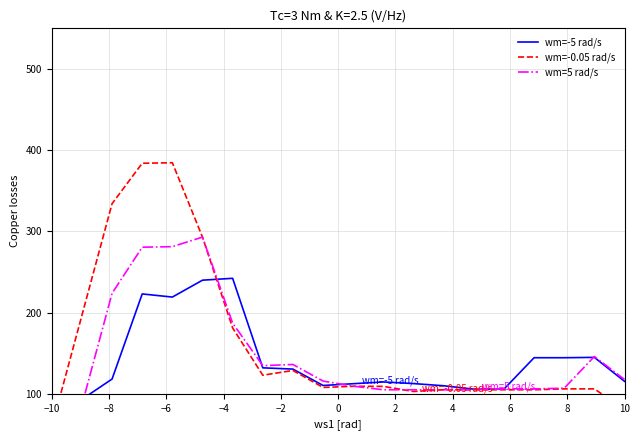

Read the wm=-0.05 rad/s value at −10.

59.2